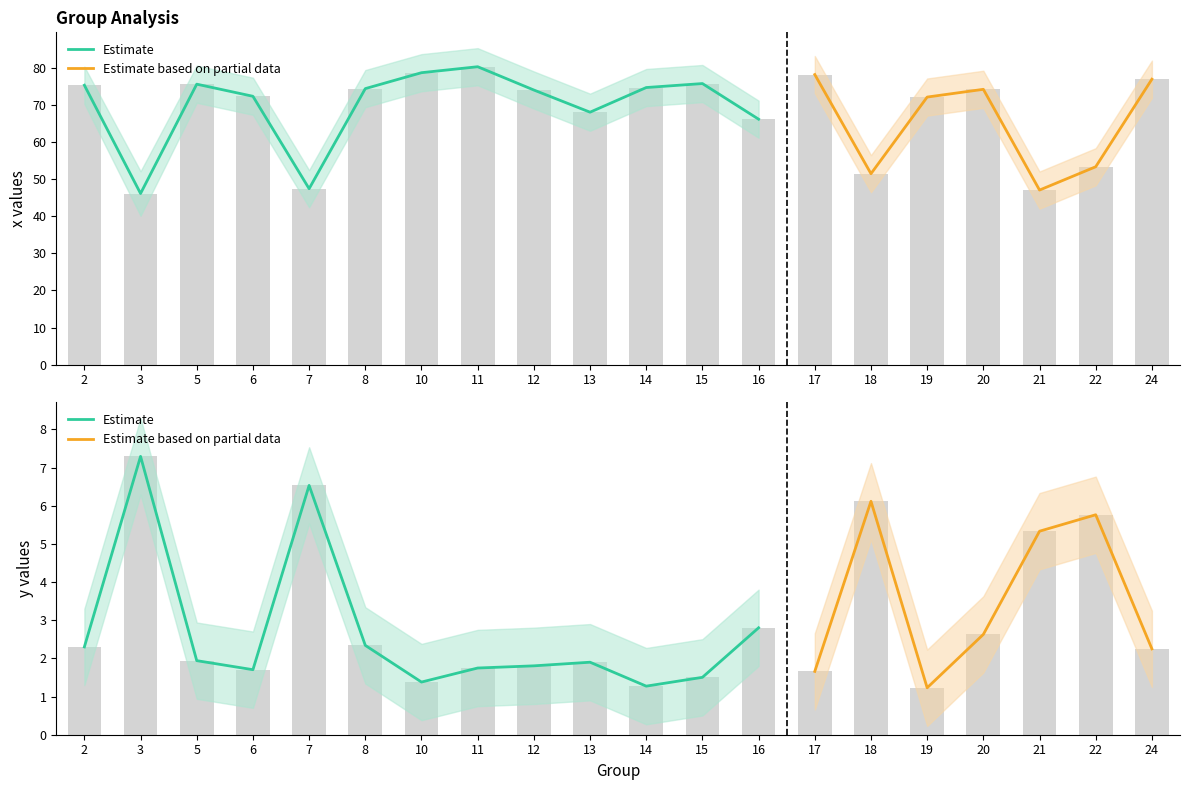

What is the highest value of the x_upper series?

85.2